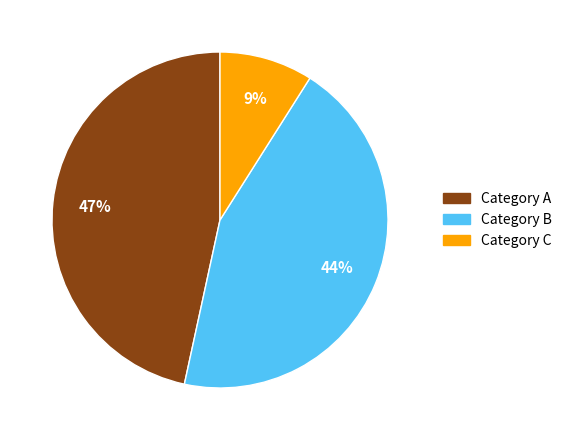

Is there a majority slice in this chart?

No